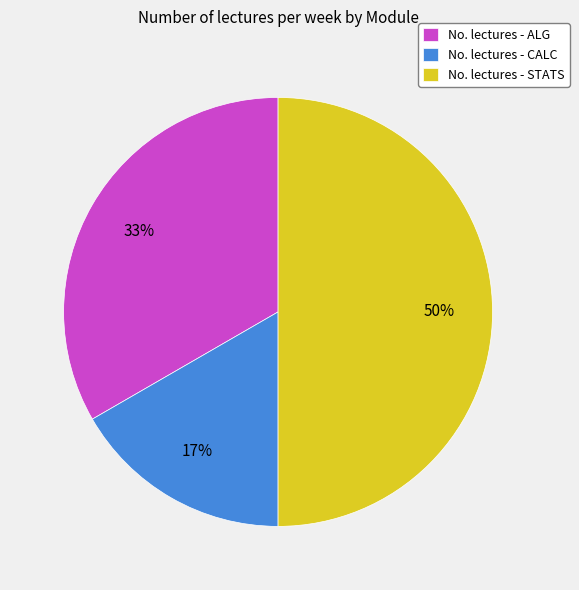

How many slices are in this pie chart?

3